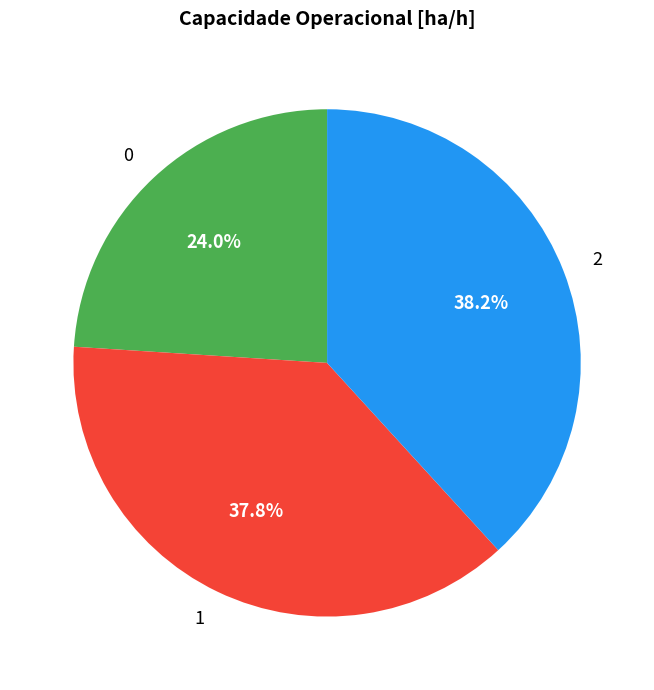

What is the ratio of the value at 0 to the value at 2?

0.6